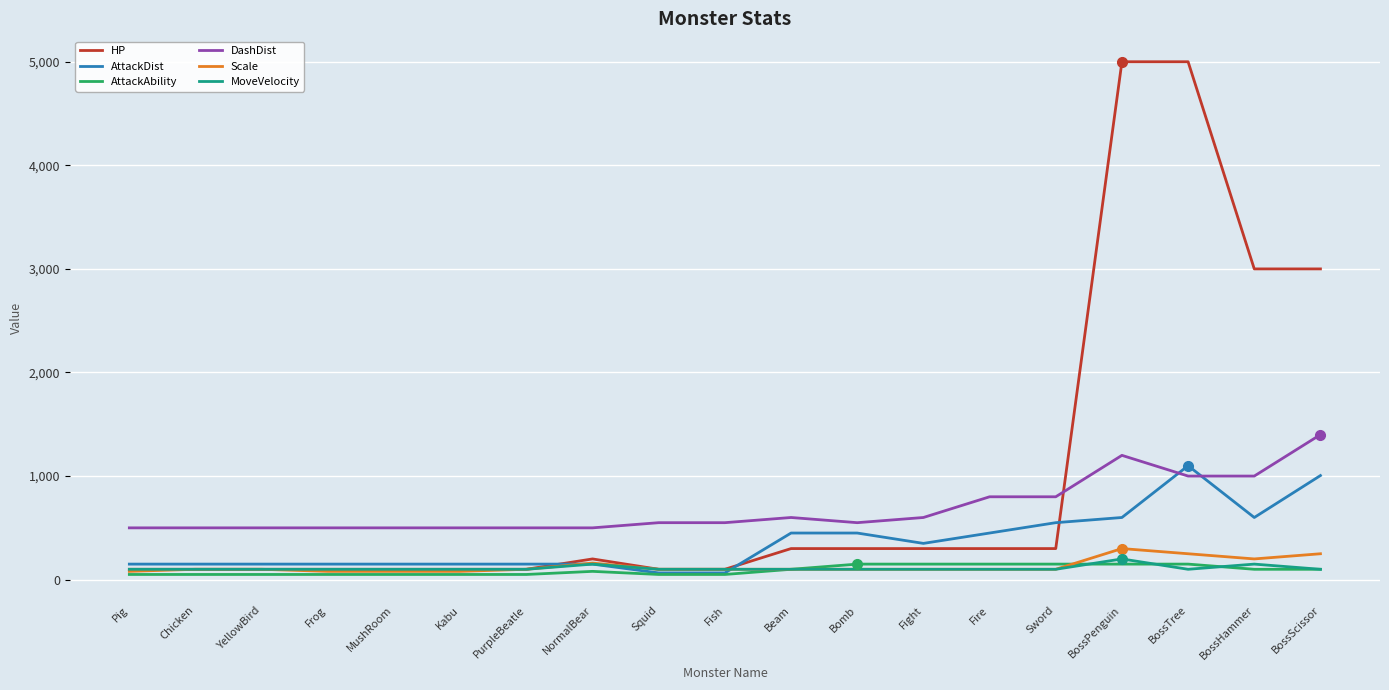

What is the greatest value displayed?

5000